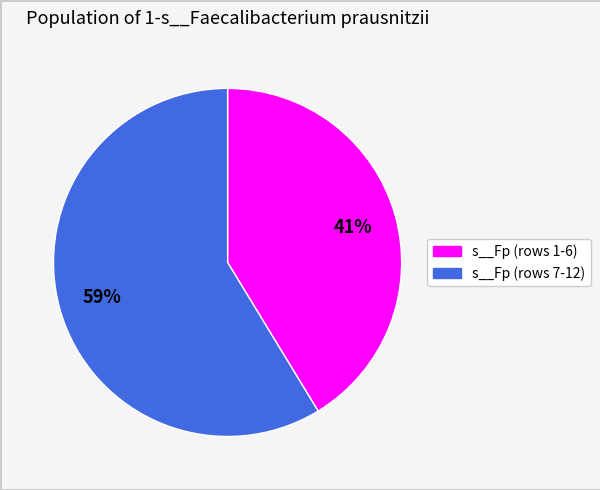

To the nearest percent, what is the average slice percentage?

50%